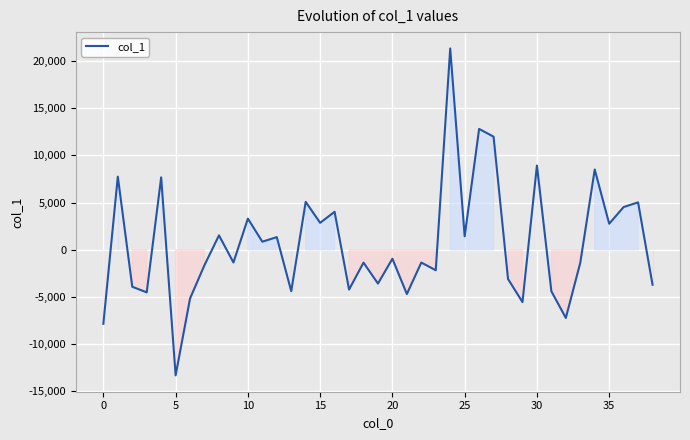

What is the minimum value shown in the chart?

-13296.6